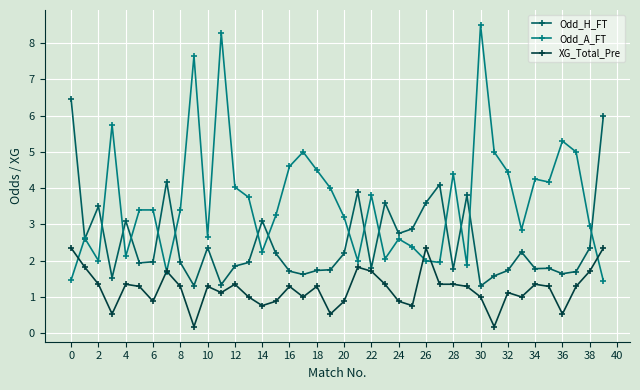

What is the maximum value shown in the chart?

8.5